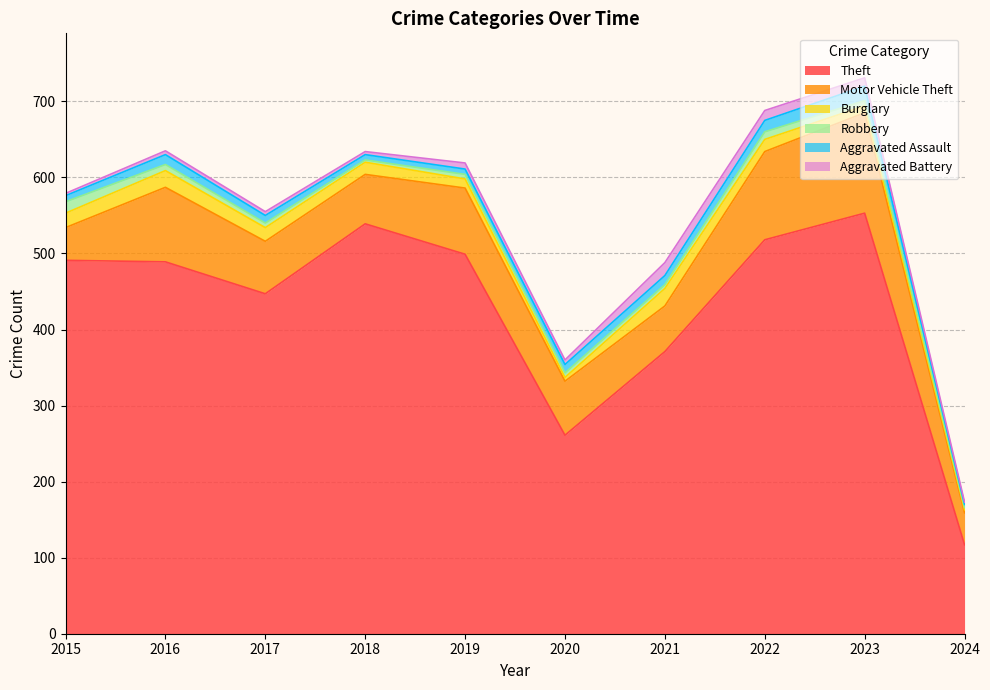

Where is Robbery nearest to the value 9?

2016